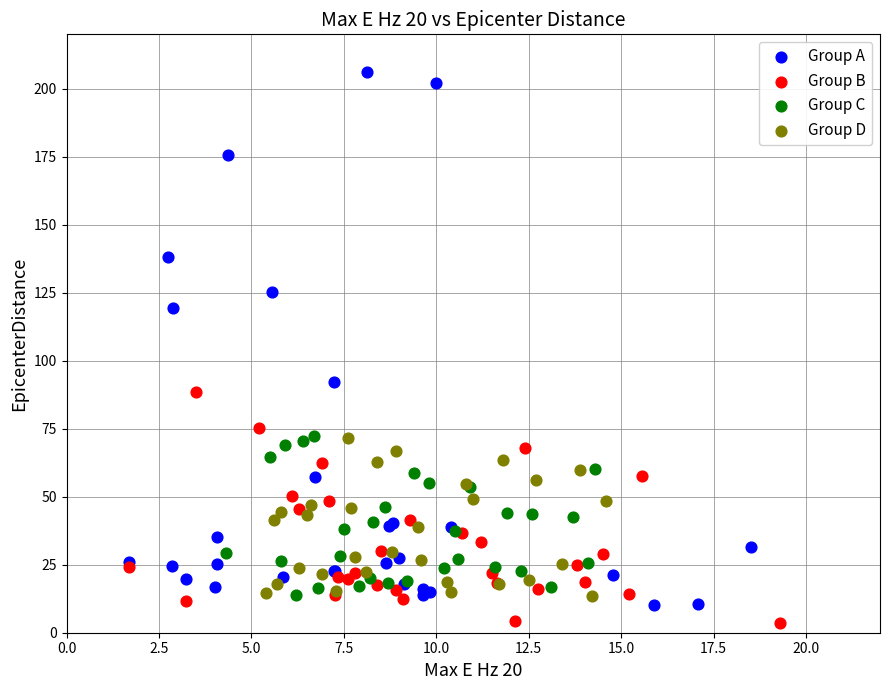

Which series has the largest Y range (max minus min)?

Group A